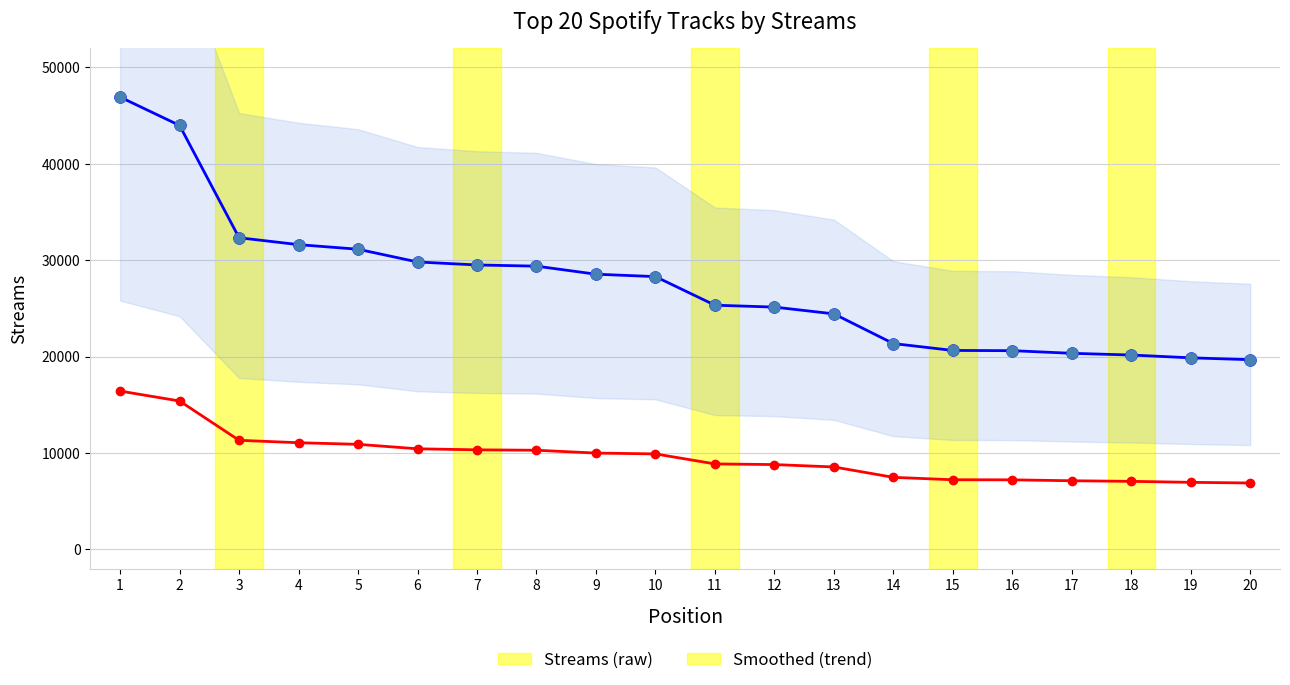

Is the value of Streams (raw) at 14 greater than the value of Smoothed (trend) at 14?

Yes